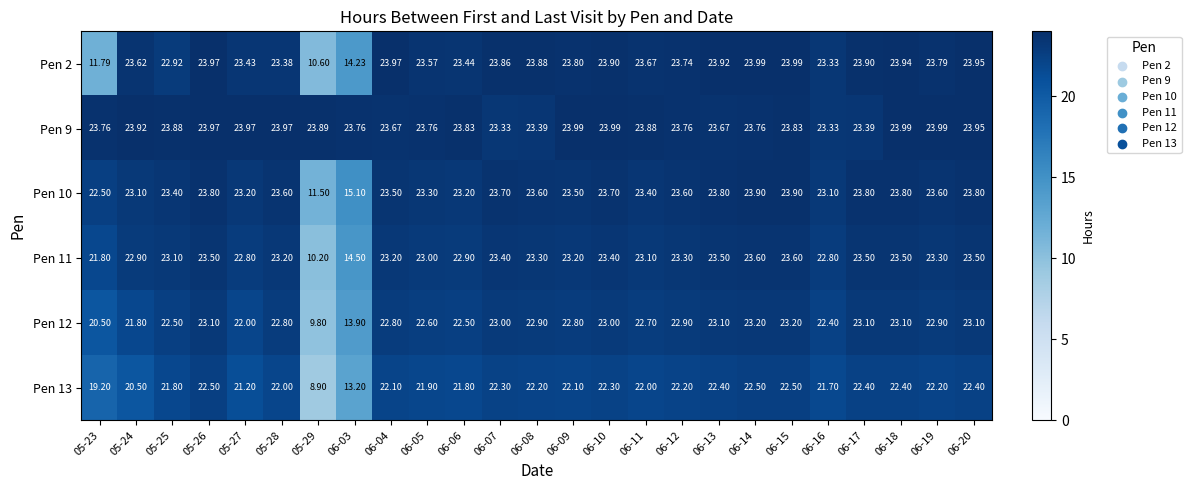

Which series has the largest range (max minus min)?

Pen 13